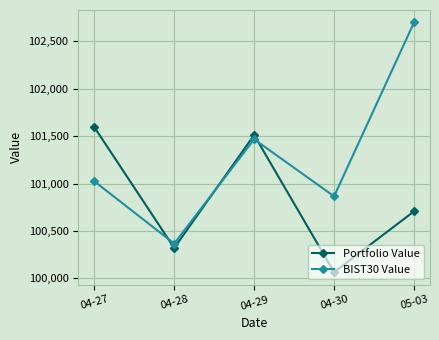

Which series has the largest range (max minus min)?

BIST30 Value